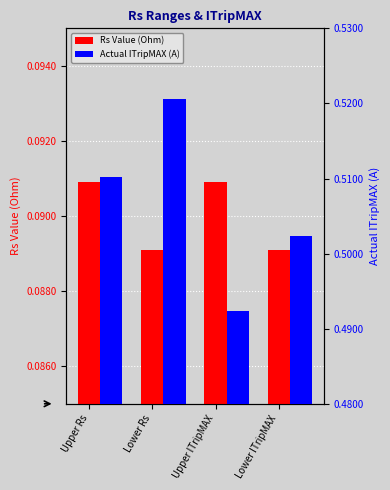

Rank the series at Lower Rs from highest to lowest value.

Actual ITripMAX (A), Rs Value (Ohm)